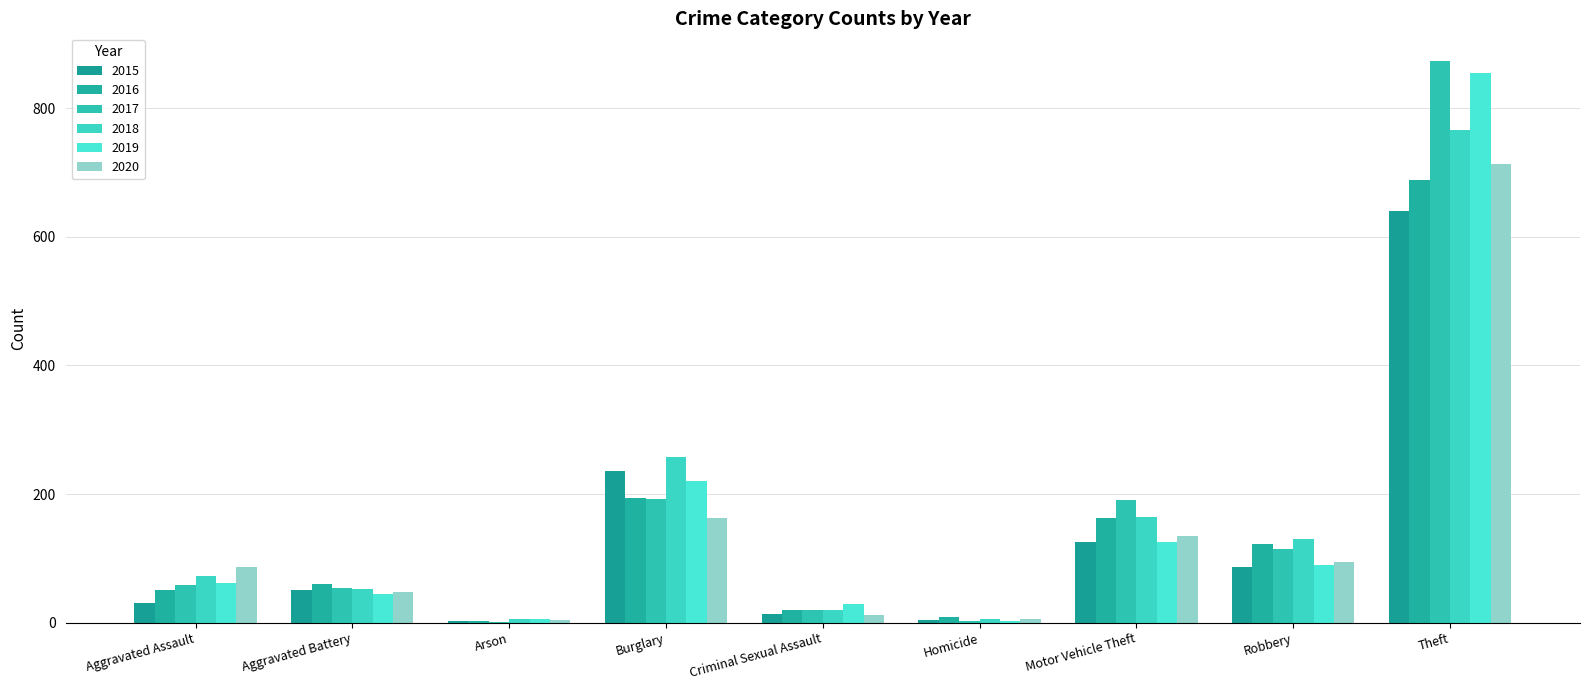

What is the sum of all 2020 values?

1261